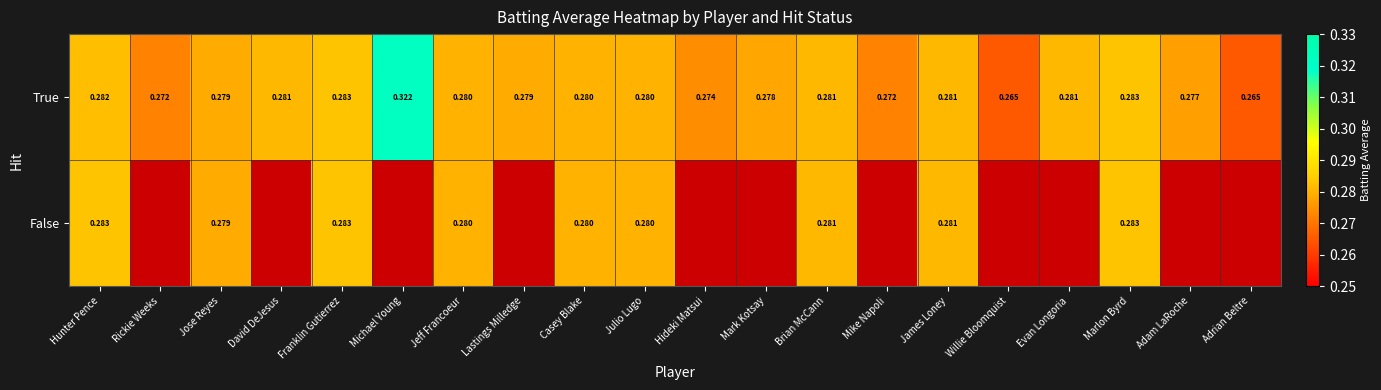

At how many categories does at least one series exceed 0?

20